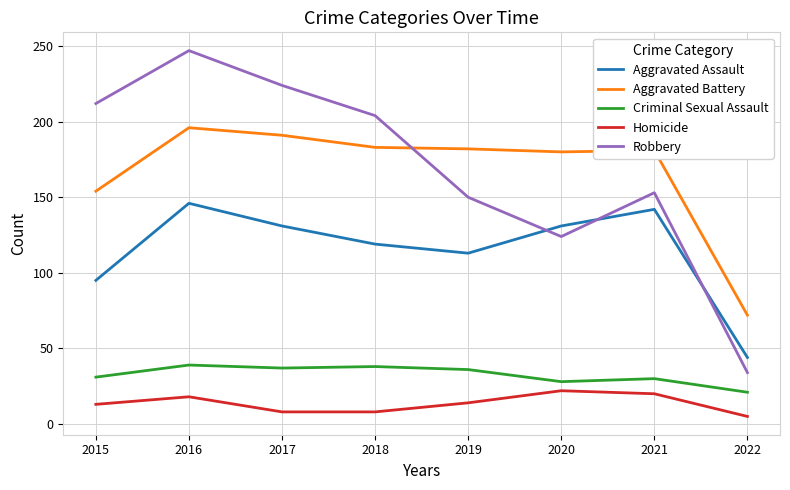

What is the difference between the Robbery values at 2019 and 2022?

116